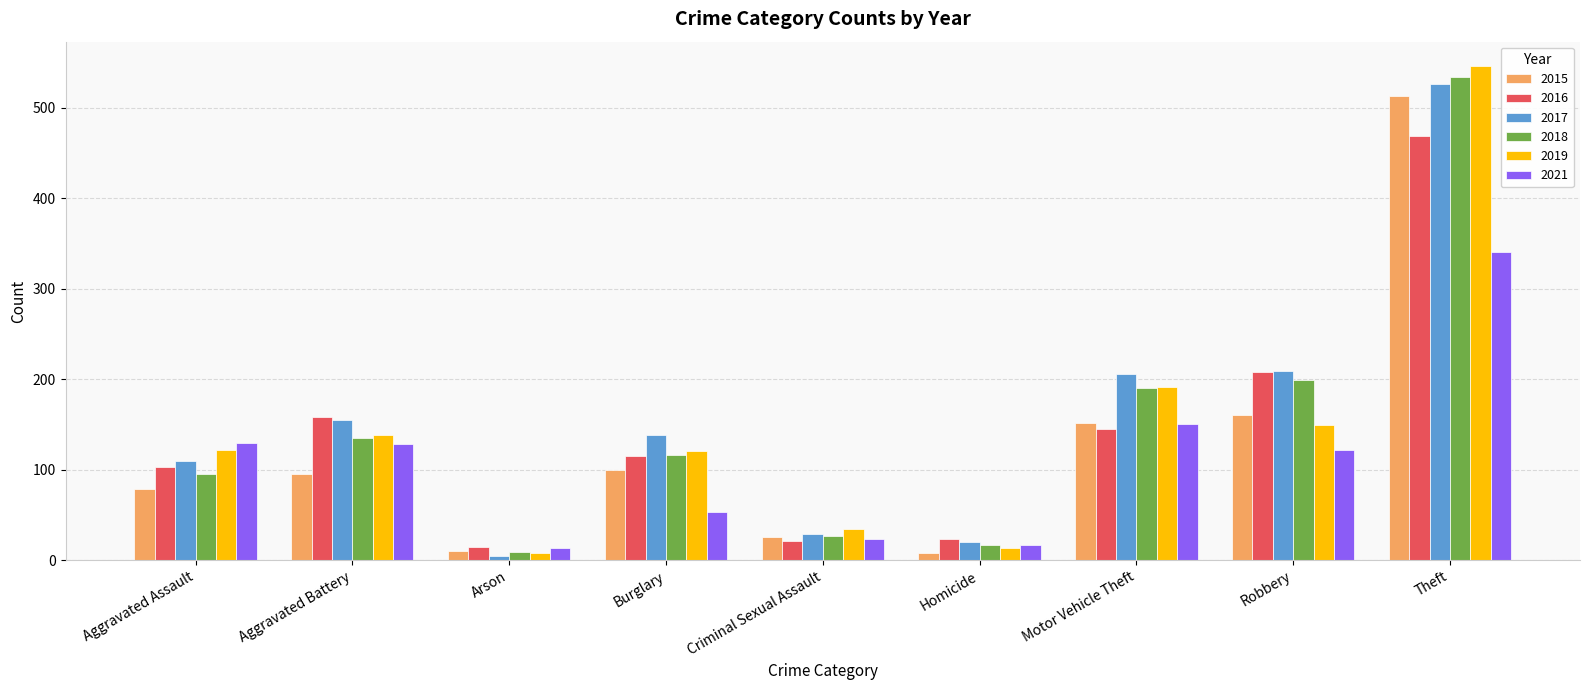

Which category has the highest value across all series?

Theft